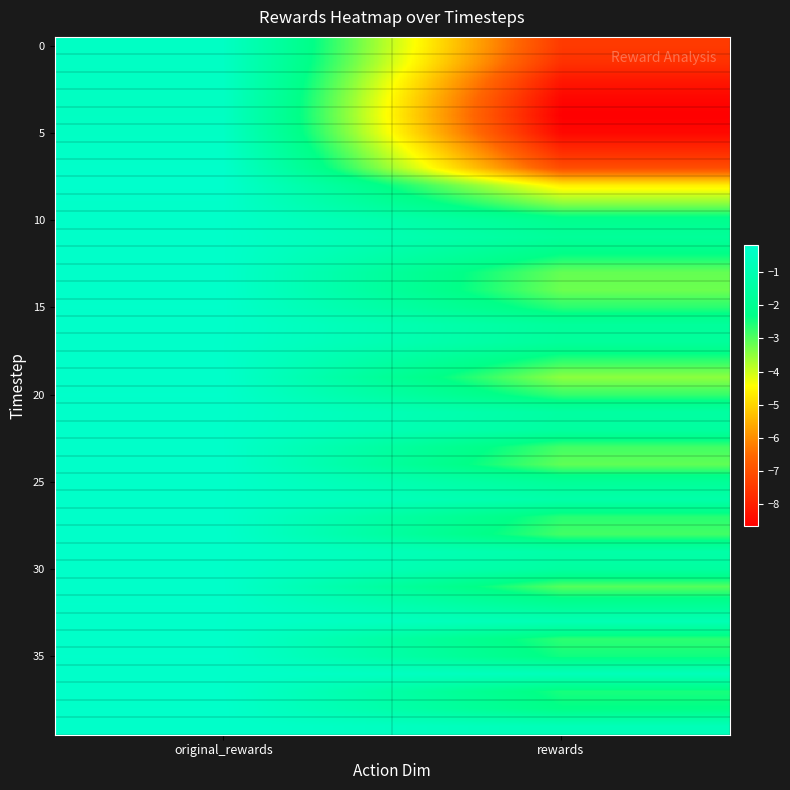

How many distinct data groups are displayed?

40